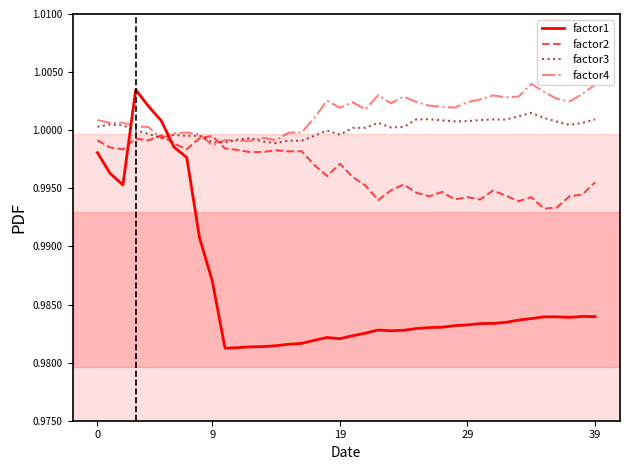

Which series has the widest spread of values?

factor1